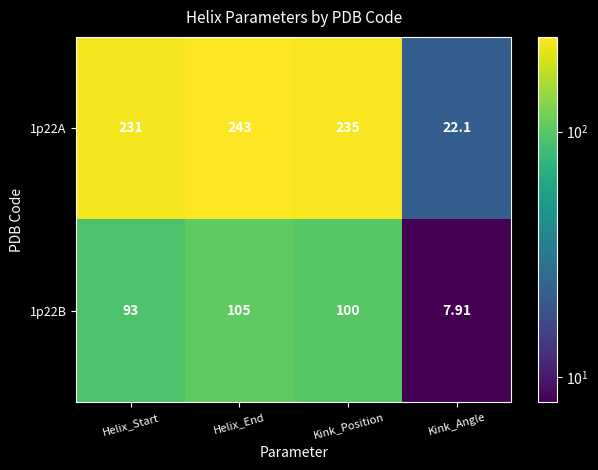

Is the value of 1p22B at Helix_Start greater than the value of 1p22A at Kink_Position?

No